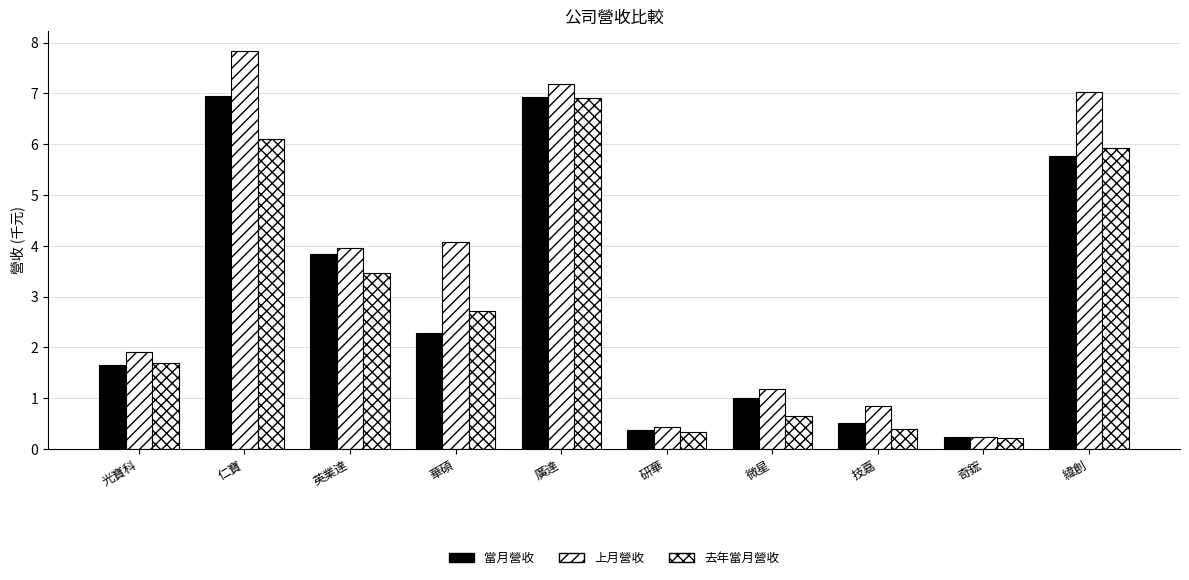

What is the label of the 3rd bar from the left?

英業達